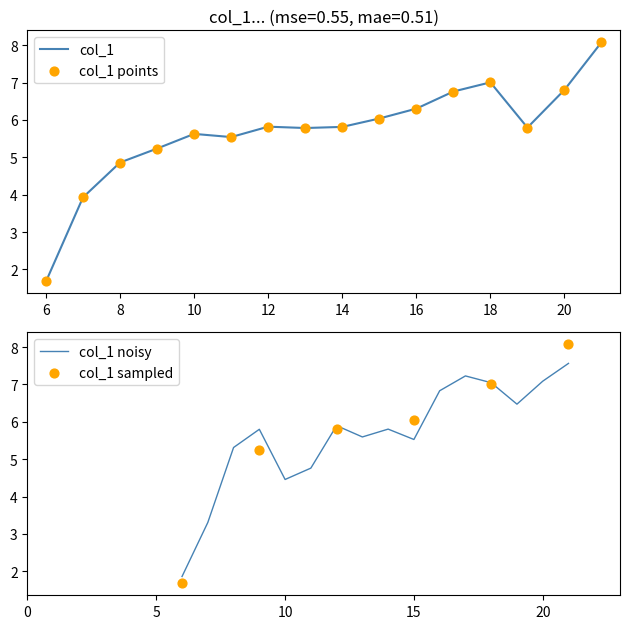

What is the change in value from 6 to 14?

+4.1